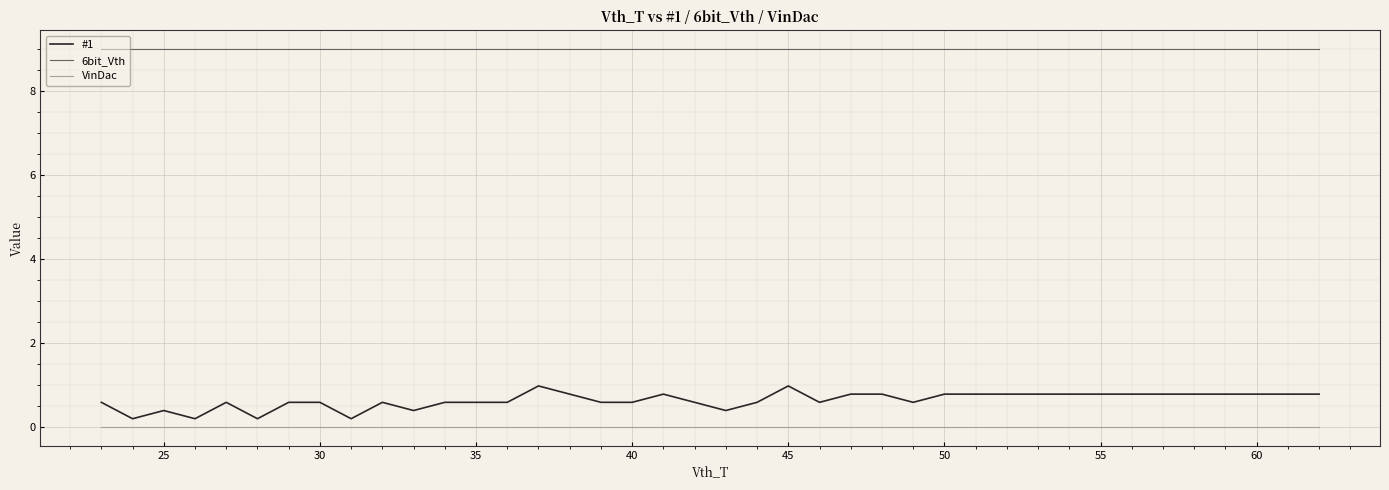

Which series has the largest range (max minus min)?

#1